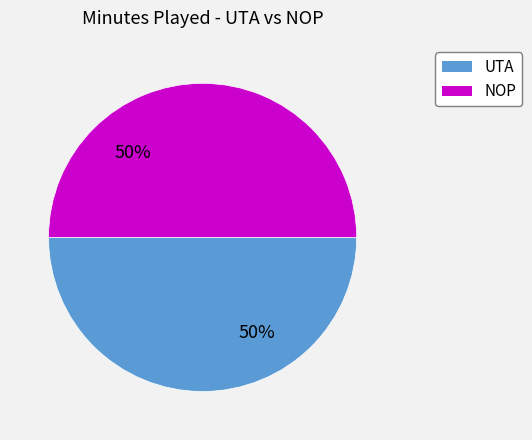

To the nearest percent, what portion does NOP represent?

50%